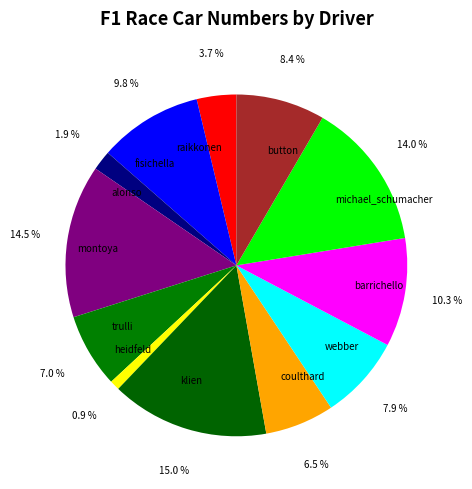

Which category has the smallest portion of the pie?

heidfeld